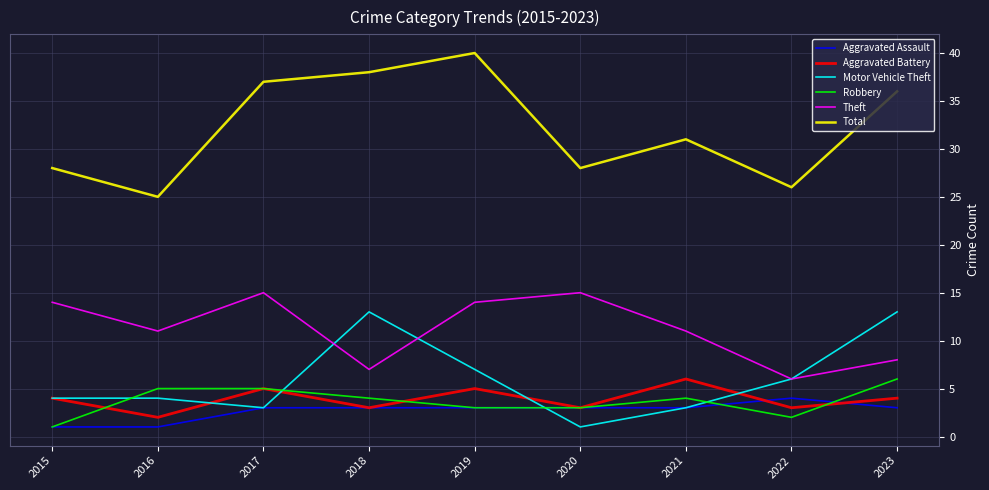

What is the maximum value for Aggravated Assault?

4